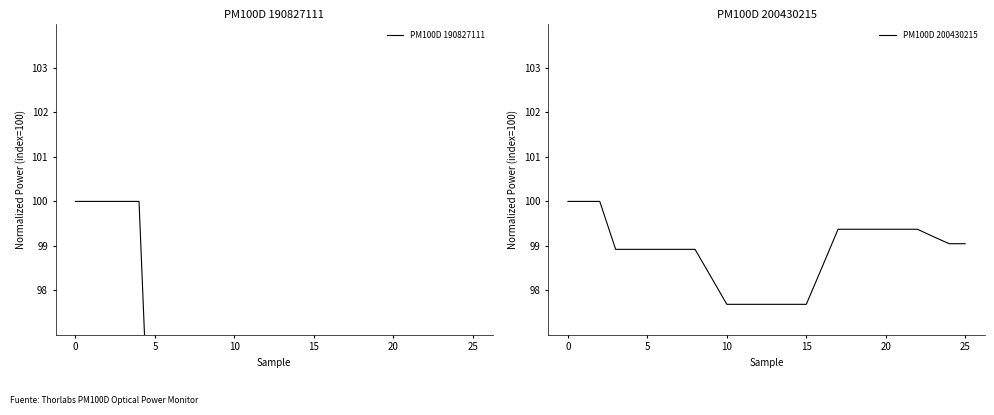

What is the spread (max minus min) of values at 16?

8.4